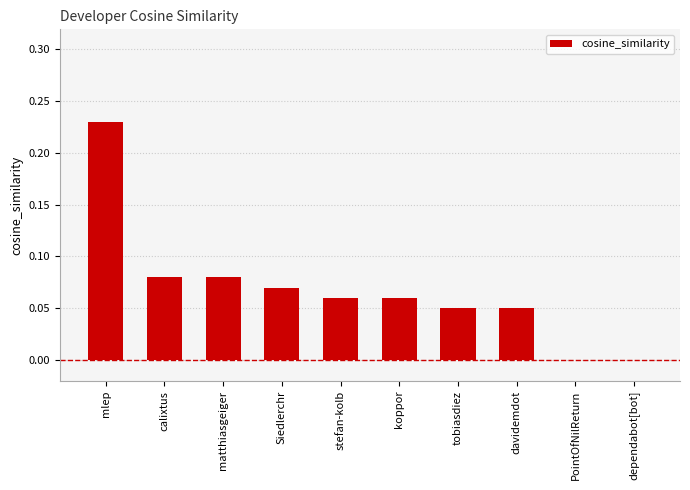

Count the values in the range 0 to 1.

10